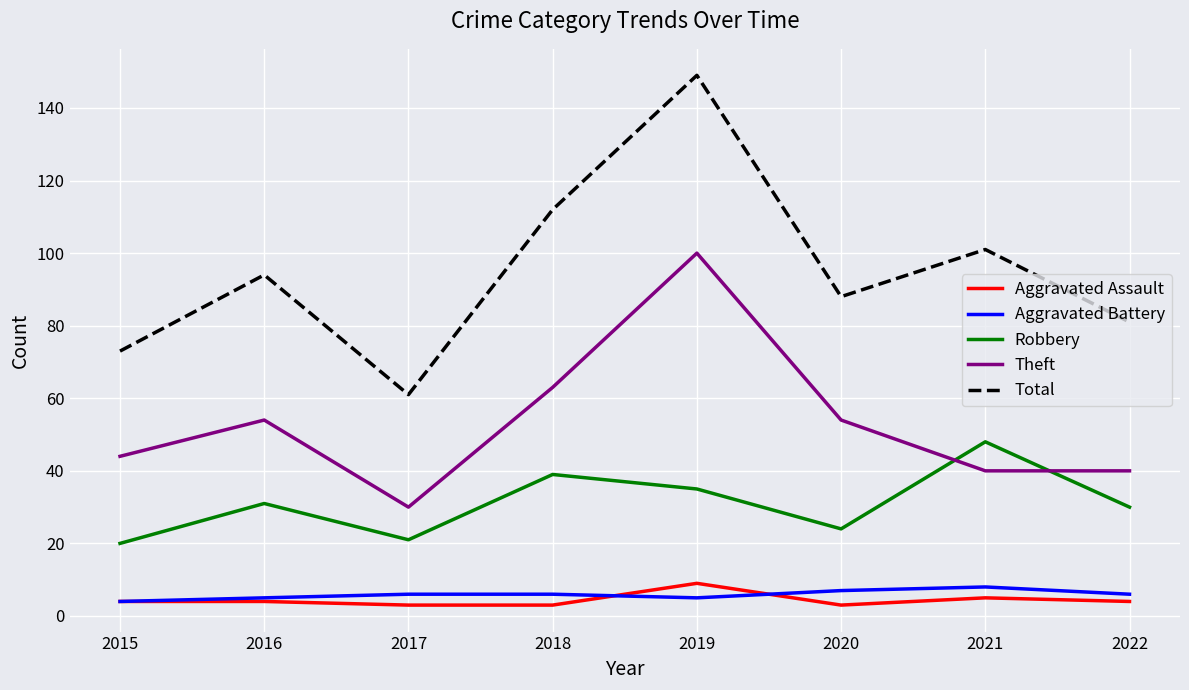

At how many categories does at least one series exceed 10?

8